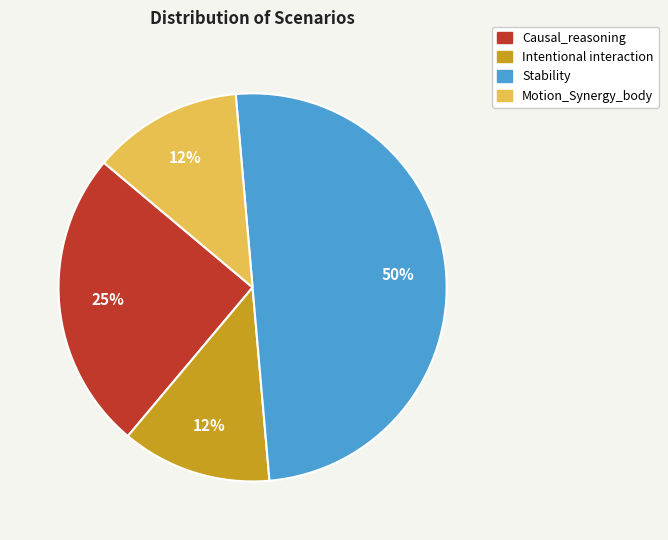

To the nearest percent, what is the difference between the largest and smallest slice percentages?

37%